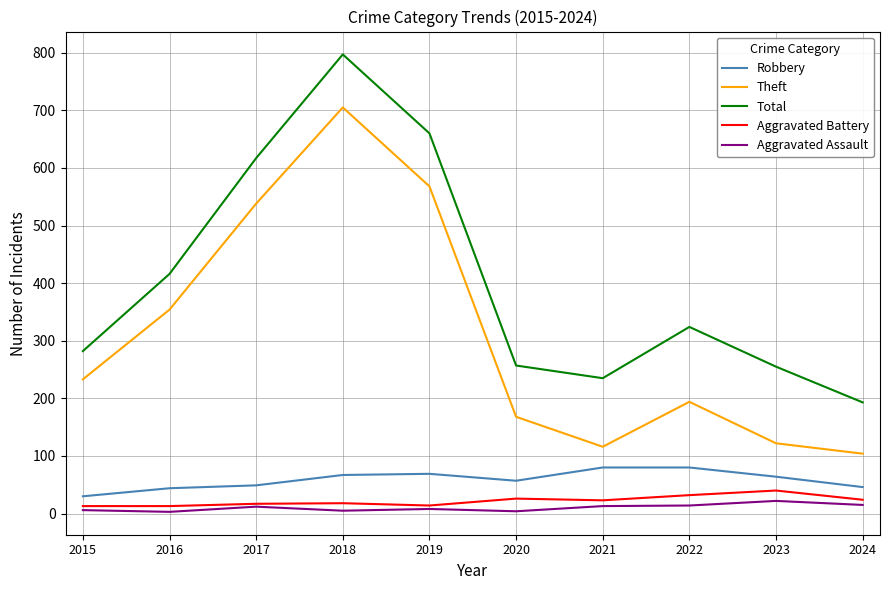

What is the difference between the maximum and minimum values in the Total series?

604